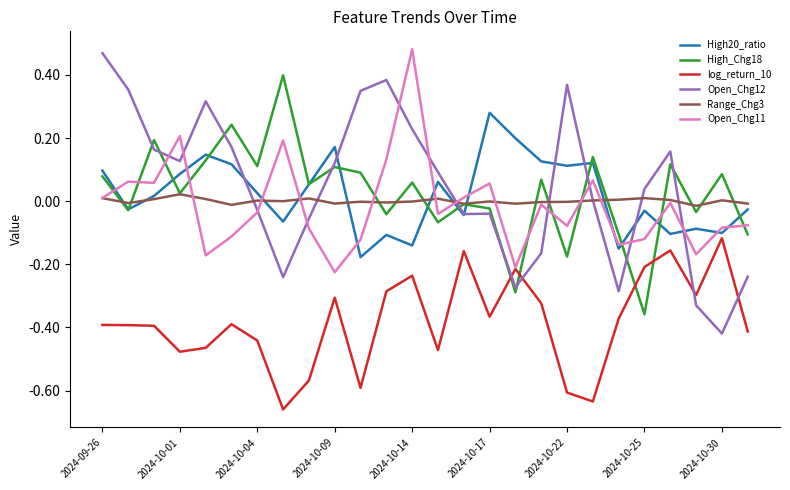

Which series ends up on top after the final intersection of Open_Chg12 and log_return_10?

Open_Chg12